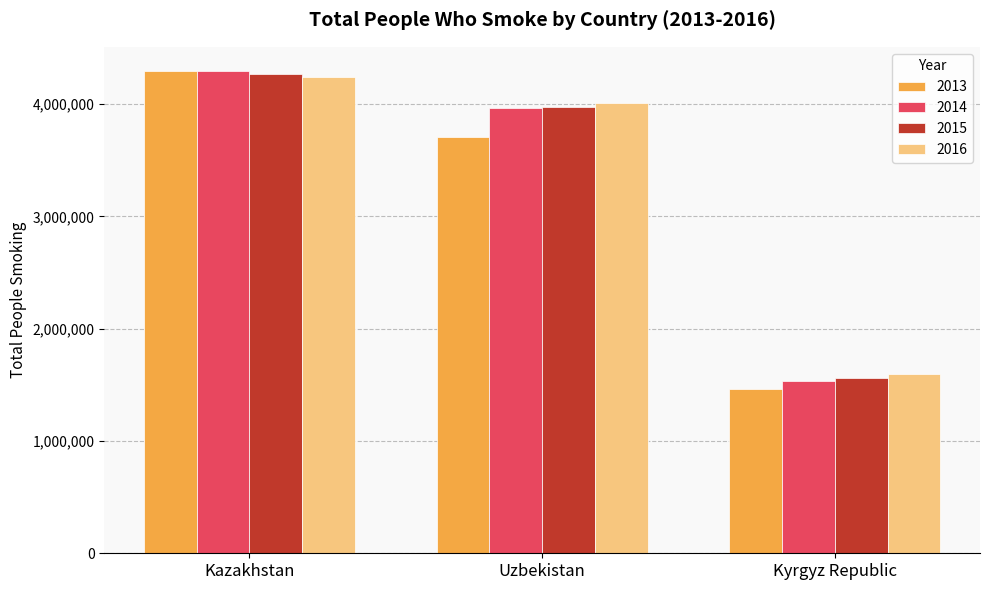

How many bars are there in total?

12